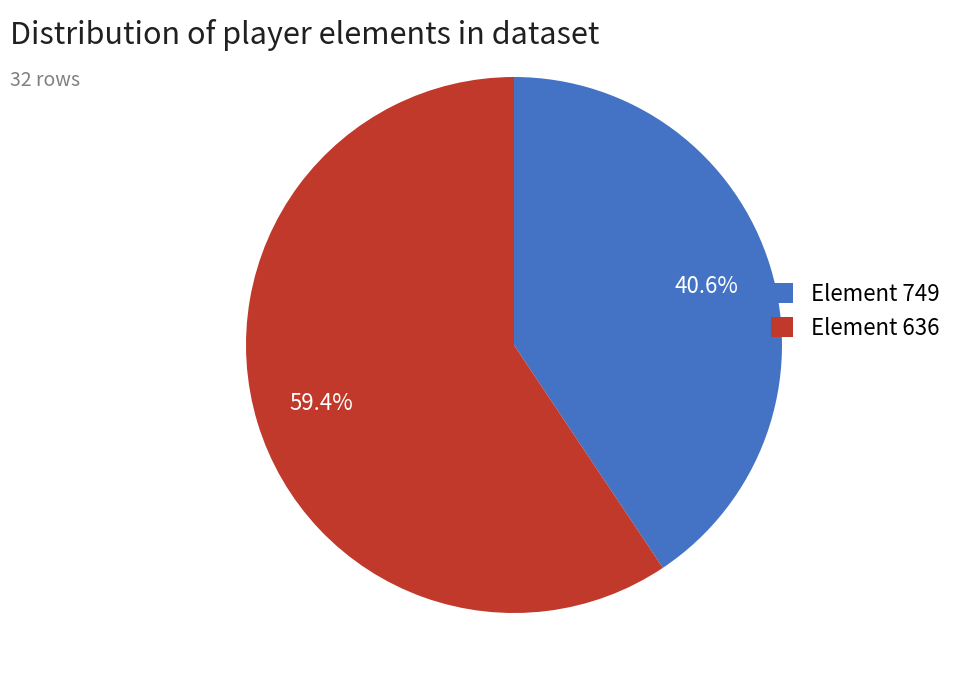

Is the sum of Element 749 and Element 636 greater than half?

Yes